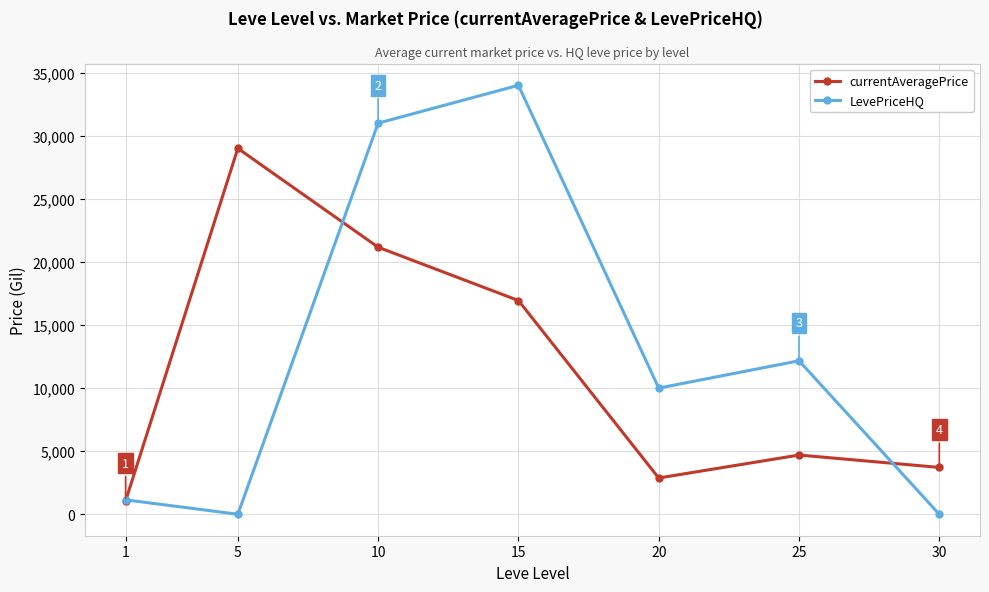

Is this an area chart (filled region under the line)?

No